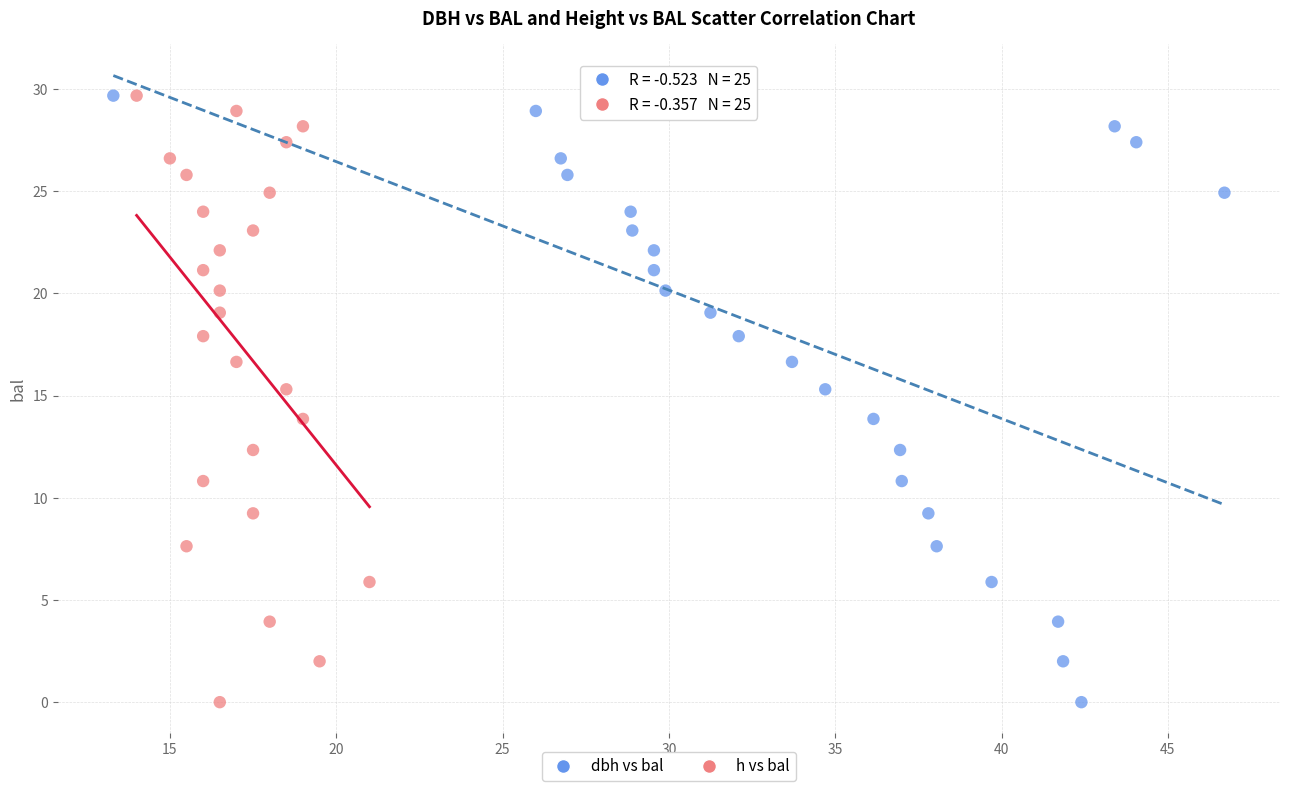

What are all the series names shown in the legend?

dbh vs bal, h vs bal